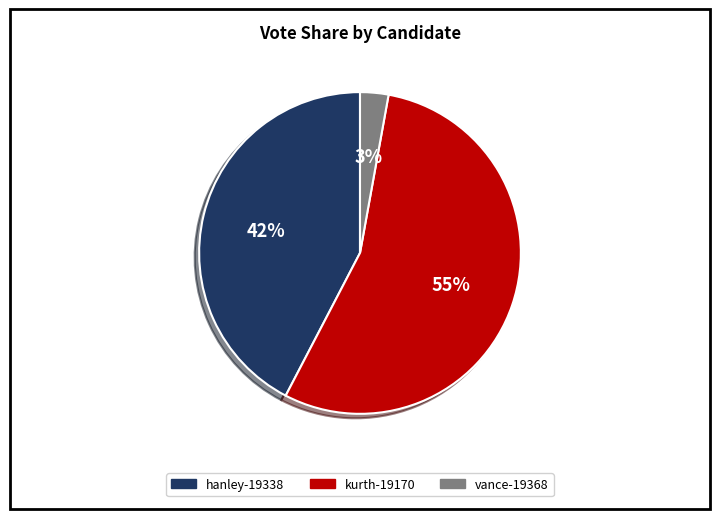

To the nearest percent, what is the difference between the largest and smallest slice percentages?

52%